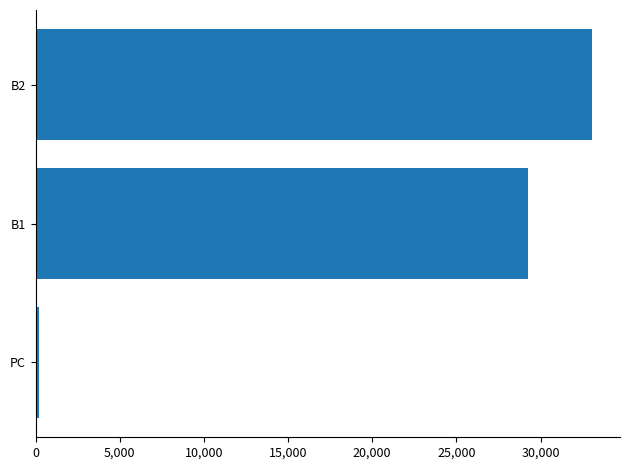

List the labels in order of value, largest first.

B2, B1, PC